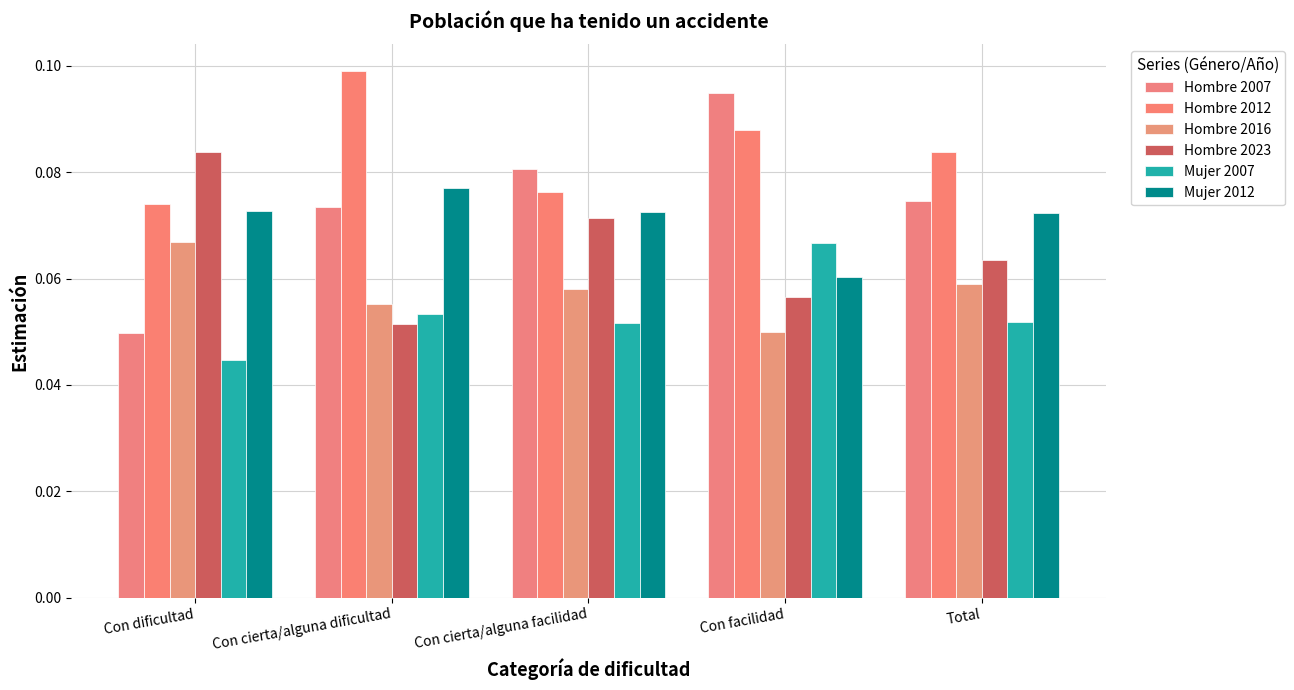

Is it true that Hombre 2012 equals 0.2 at Con cierta/alguna dificultad?

False